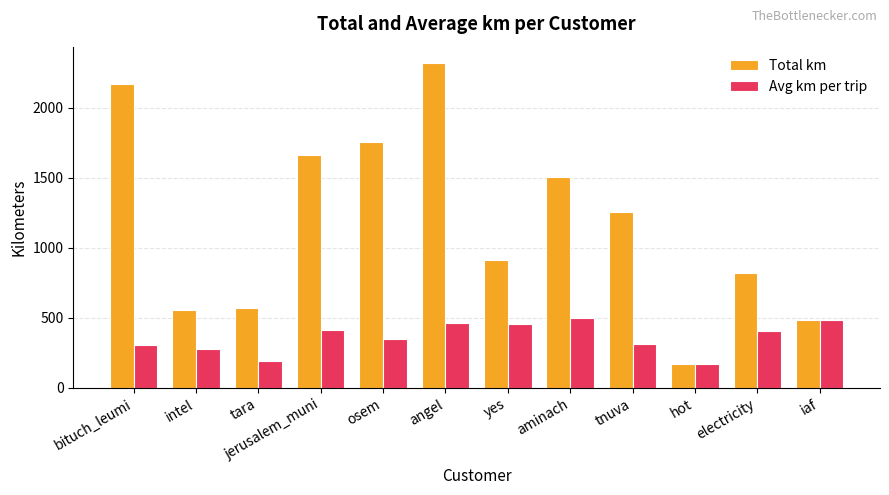

The Total km series shows 1660.8 at jerusalem_muni. True or false?

True